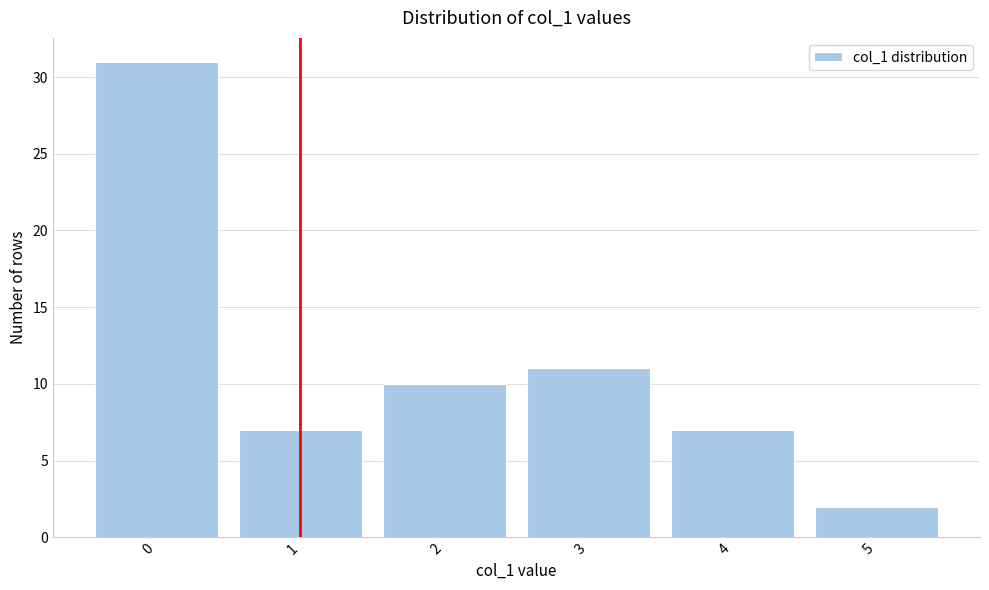

Reading left to right, transcribe this chart: for each bar, give the range it covers on the x-axis and its height. The values are not printed on the chart, so give them approximately, as read against the axis.

-0.5 to 0.5: 31
0.5 to 1.5: 7
1.5 to 2.5: 10
2.5 to 3.5: 11
3.5 to 4.5: 7
4.5 to 5.5: 2